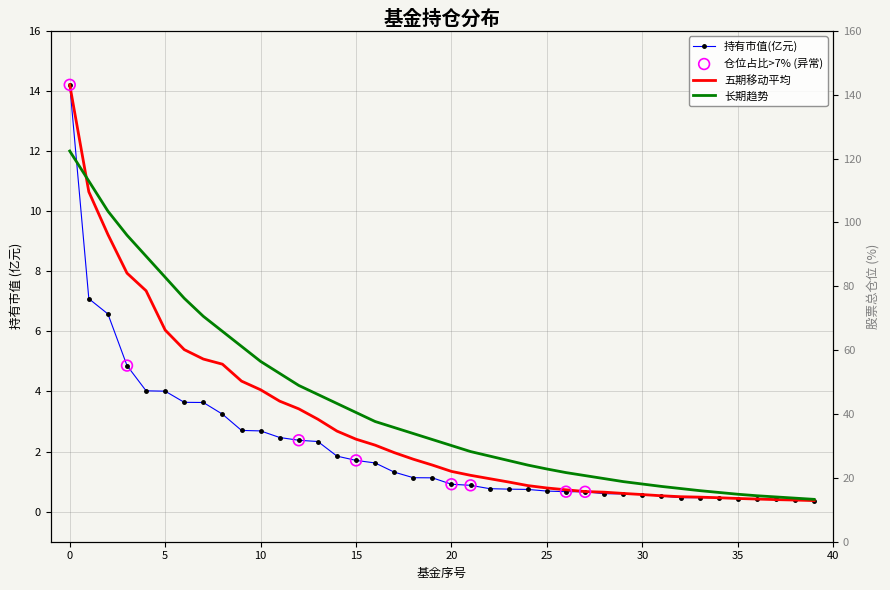

At how many categories does at least one series exceed 2?

21